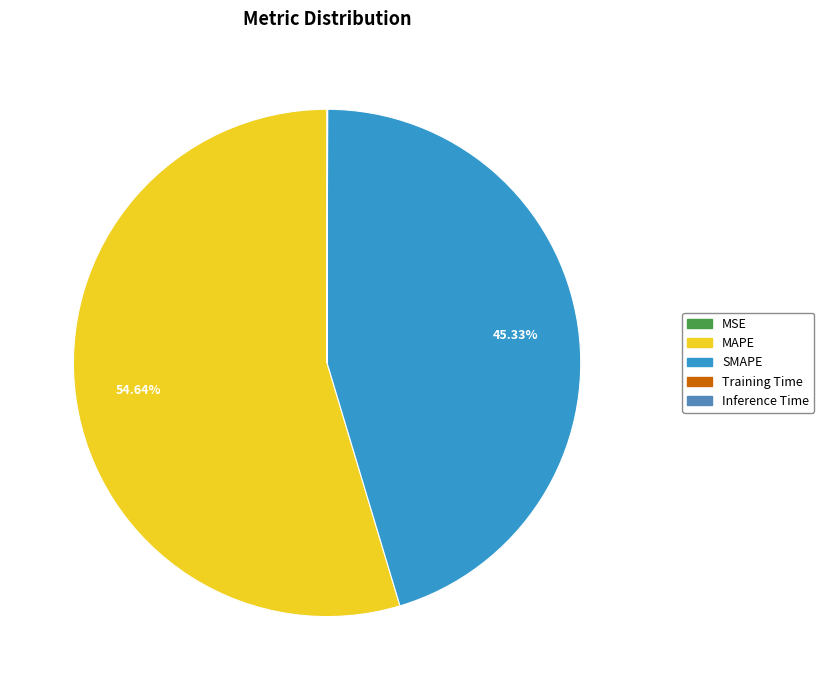

To the nearest percent, what is the average slice percentage?

20%